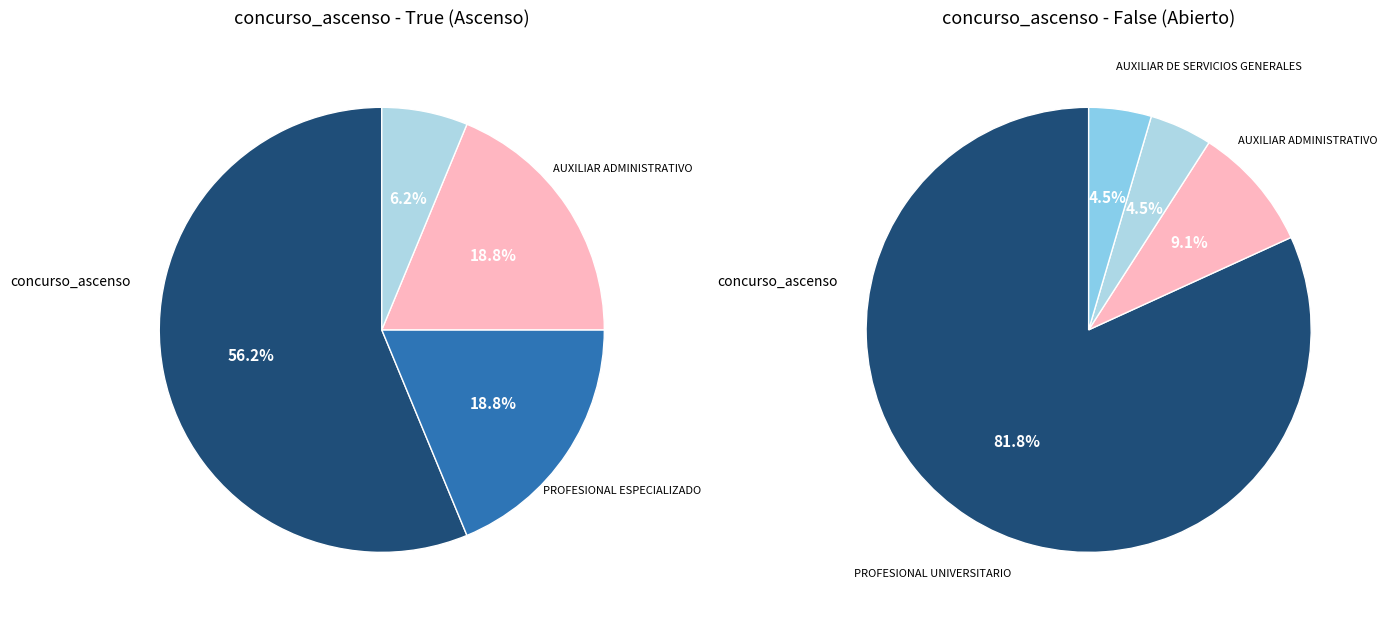

Is it true that True (Ascenso) is 47% of the pie?

True